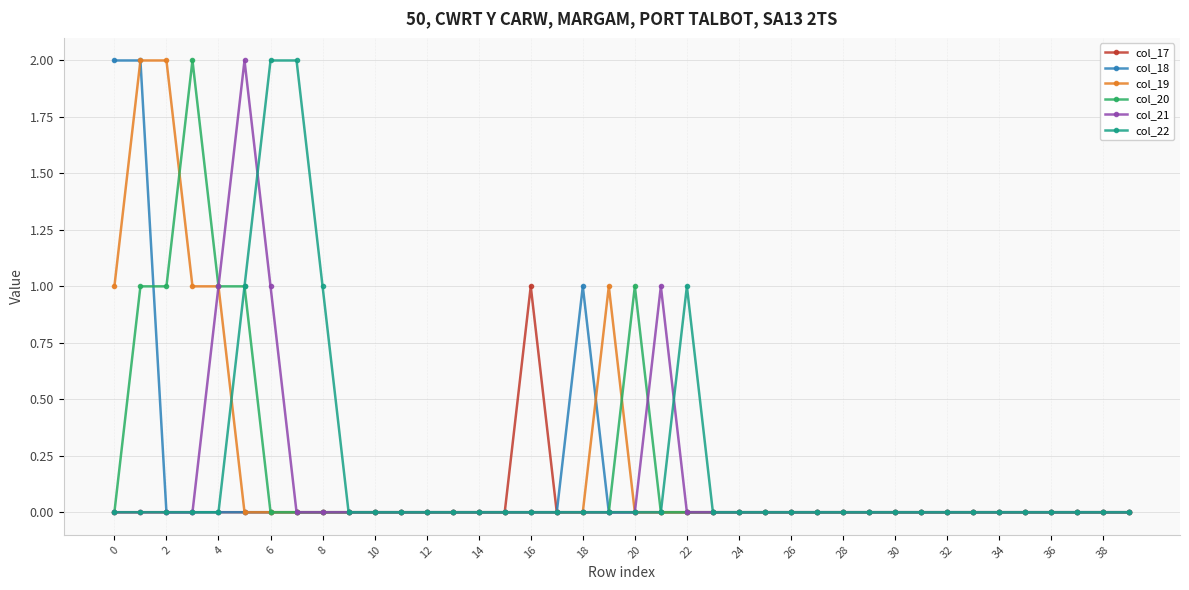

True or false: col_22 and col_19 intersect in this chart.

True